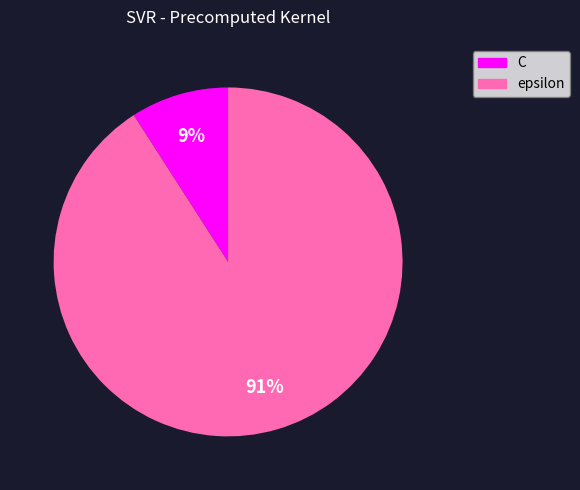

Which category accounts for the majority?

epsilon